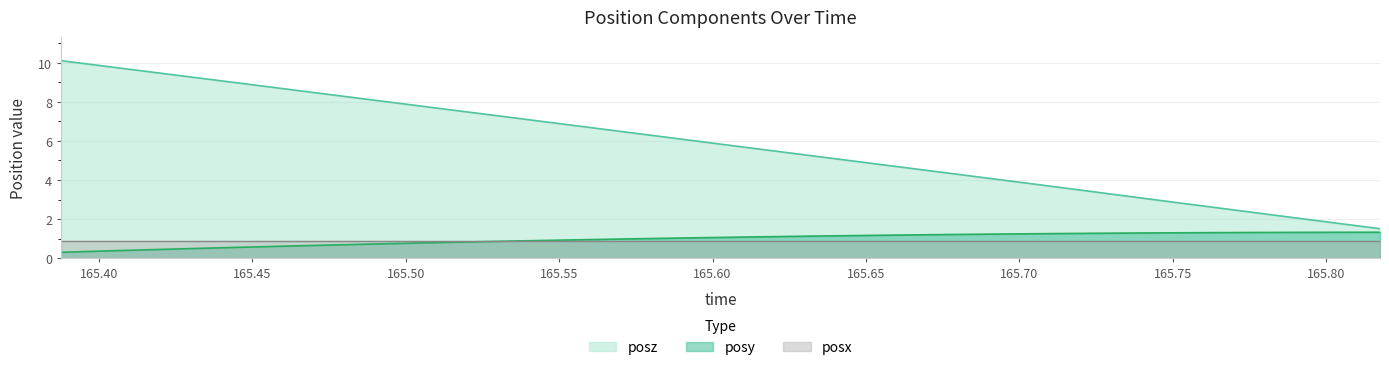

What value does the posz series have at 165.7483?

2.9